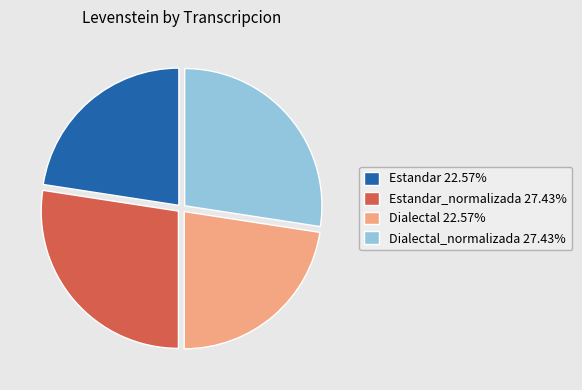

Approximately how many times larger is the value at Estandar_normalizada 27.43% compared to Dialectal 22.57%?

1.2